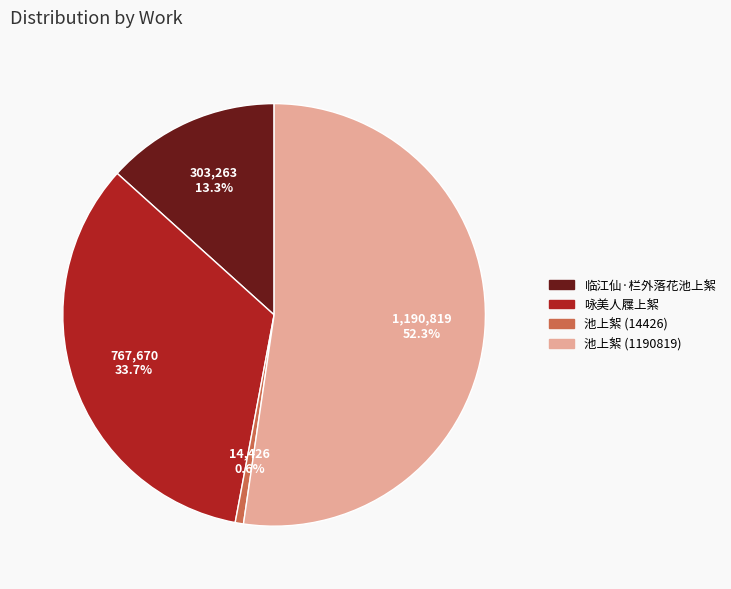

Which category has the smallest portion of the pie?

池上絮 (14426)